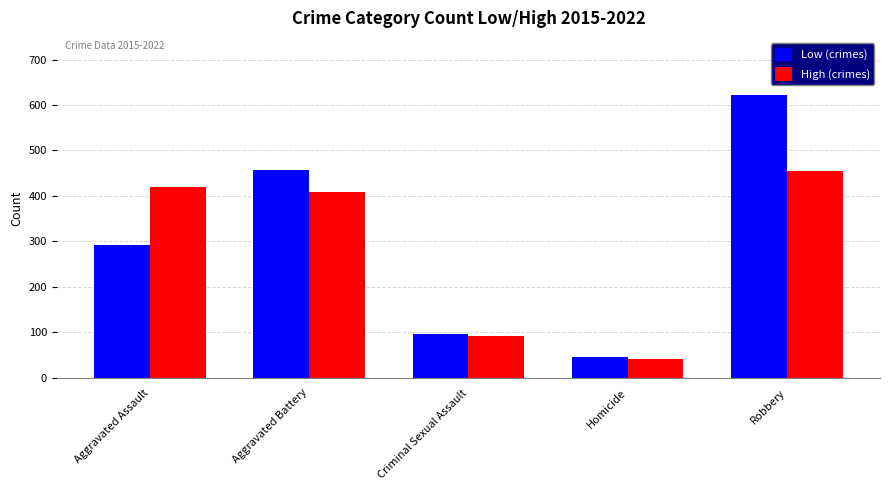

What is the label of the 5th bar from the right?

Aggravated Assault